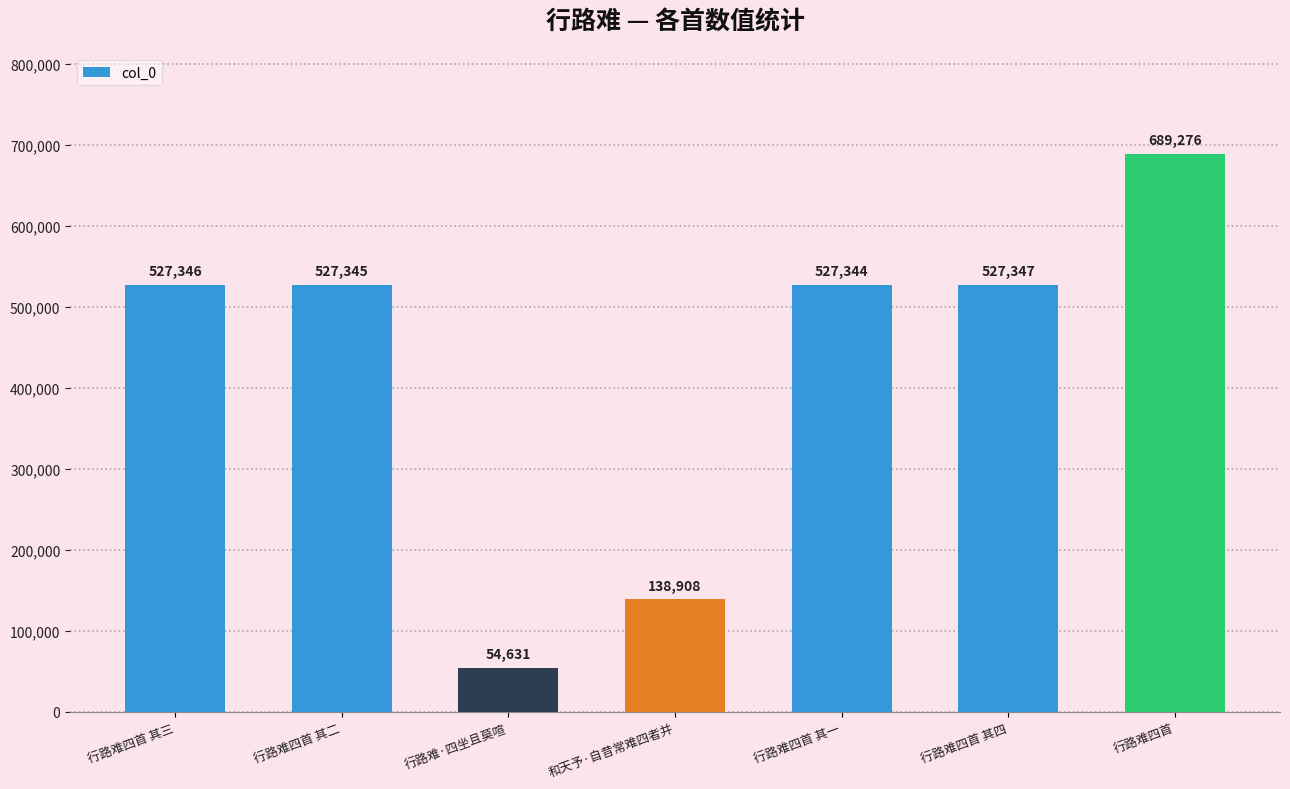

What is the ratio of the value at 行路难四首 其四 to the value at 和天予·自昔常难四者并?

3.8